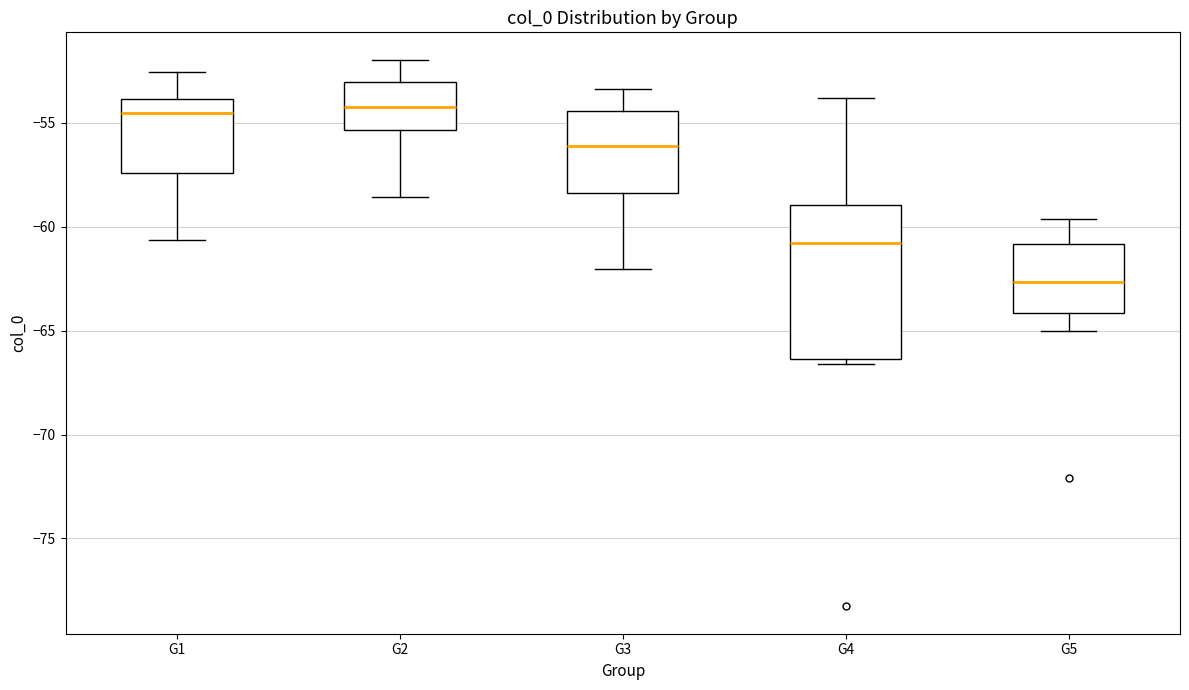

Where is the lower edge of the box for G1 on the y-axis? The values are not printed on the chart, so give them approximately, as read against the axis.

-57.5